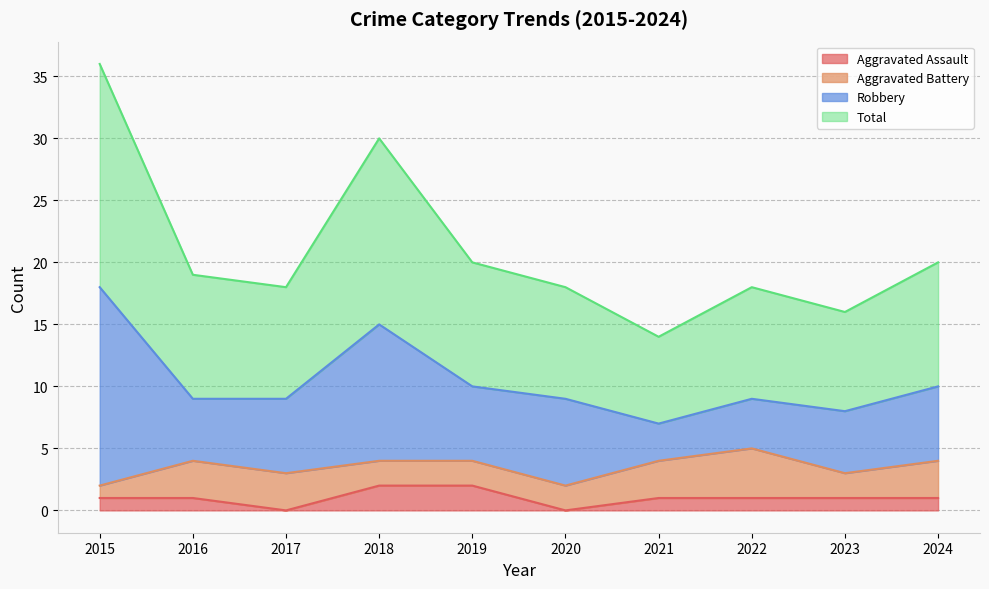

What are all the series names shown in the legend?

Aggravated Assault, Aggravated Battery, Robbery, Total